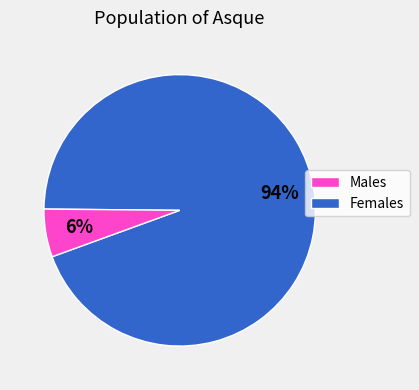

Does any single category account for the majority?

Yes